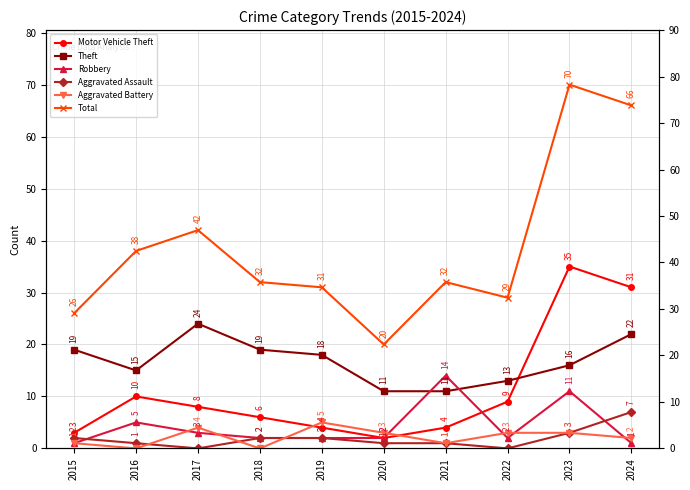

At which category does Theft reach its first local valley?

2016